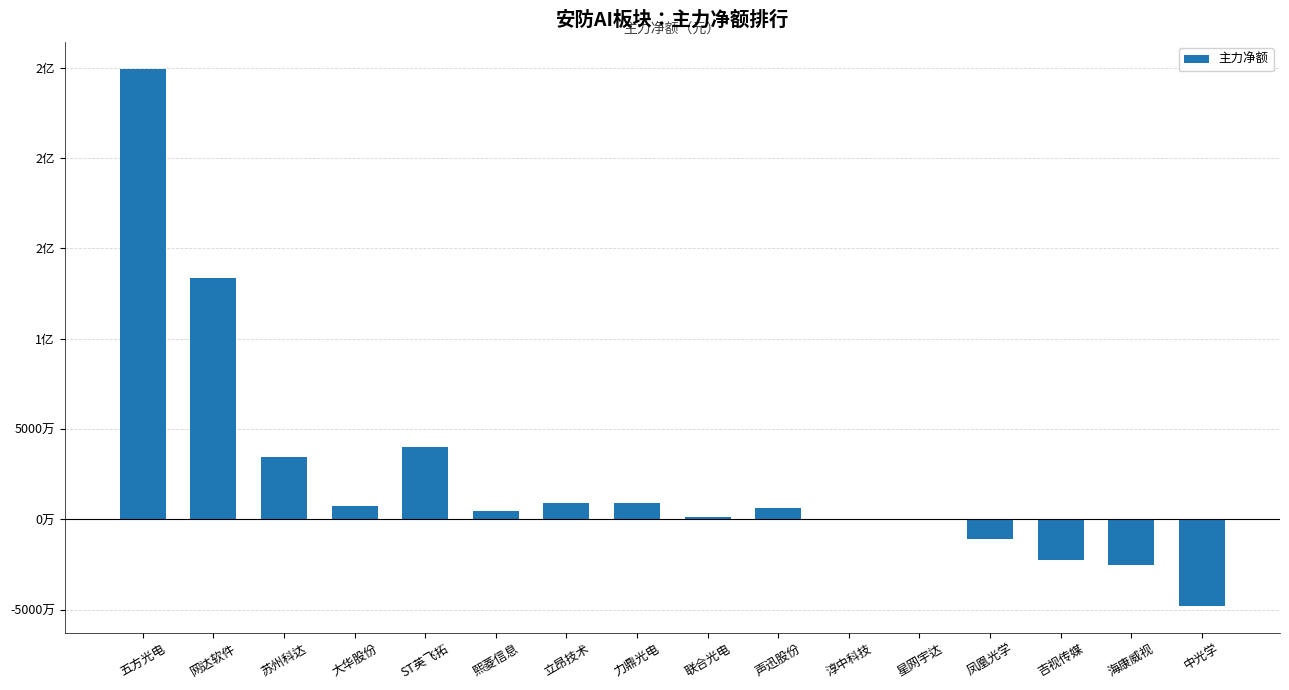

Read the value at 声迅股份, to the nearest 100.

6458900